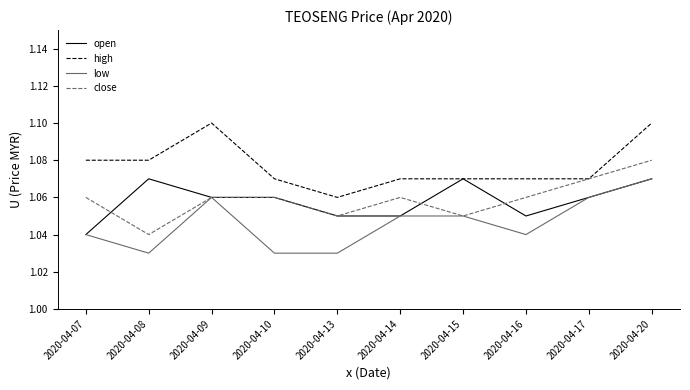

Which category has the lowest value in the close series?

2020-04-08